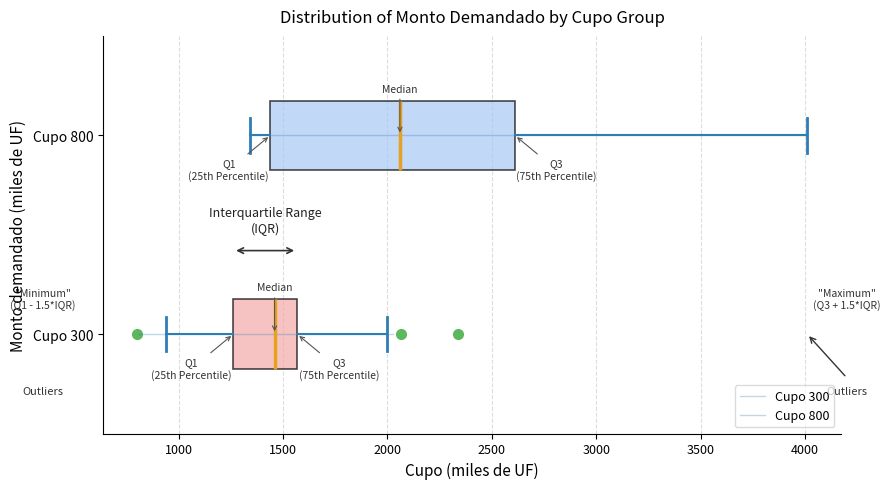

Where does the right whisker of the box for Cupo 800 end on the x-axis? The values are not printed on the chart, so give them approximately, as read against the axis.

4000